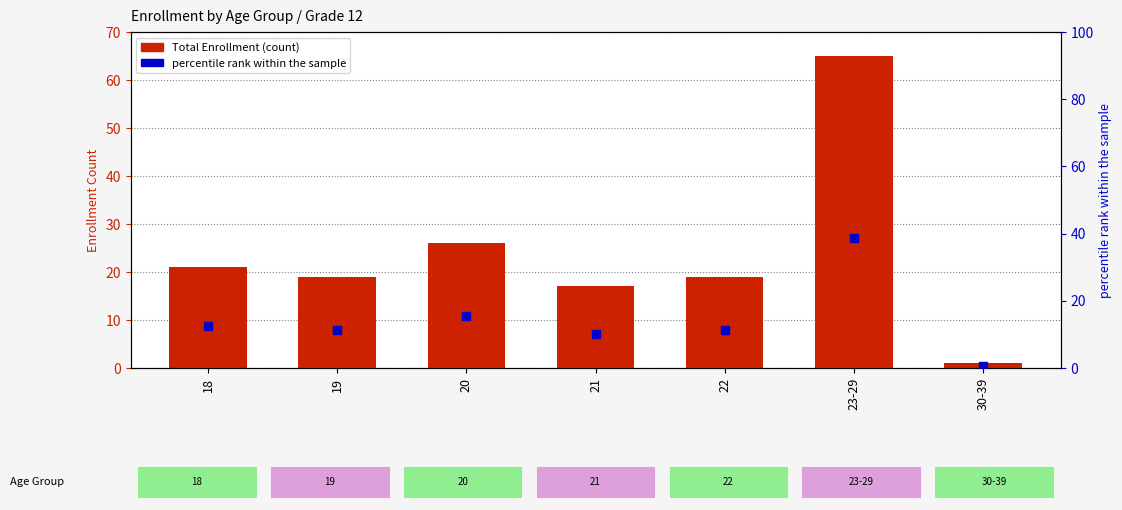

Is the value of percentile rank within the sample at 22 greater than the value of Total Enrollment at 19?

No